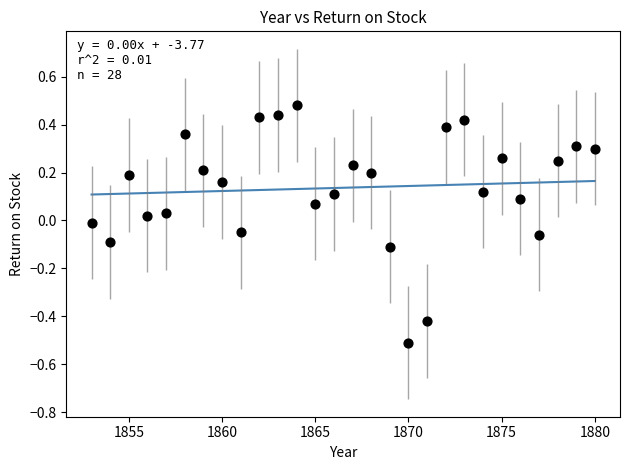

What is the range of X values (max minus min)?

27.0